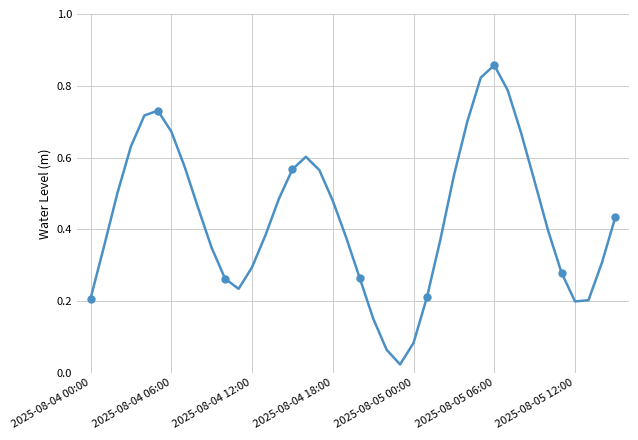

The chart shows a value of 0.7 at 2025-08-04 12:00. True or false?

False